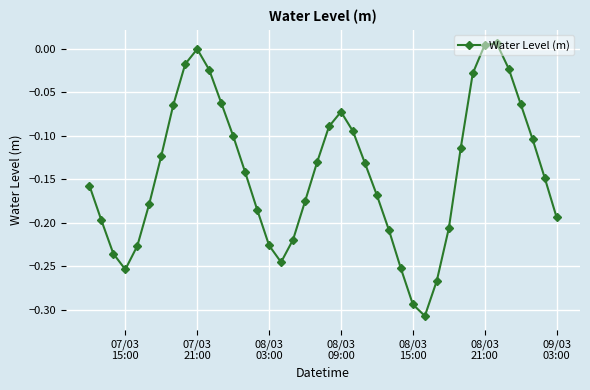

How many interior local valleys (lower than both neighbors) does the data have?

3